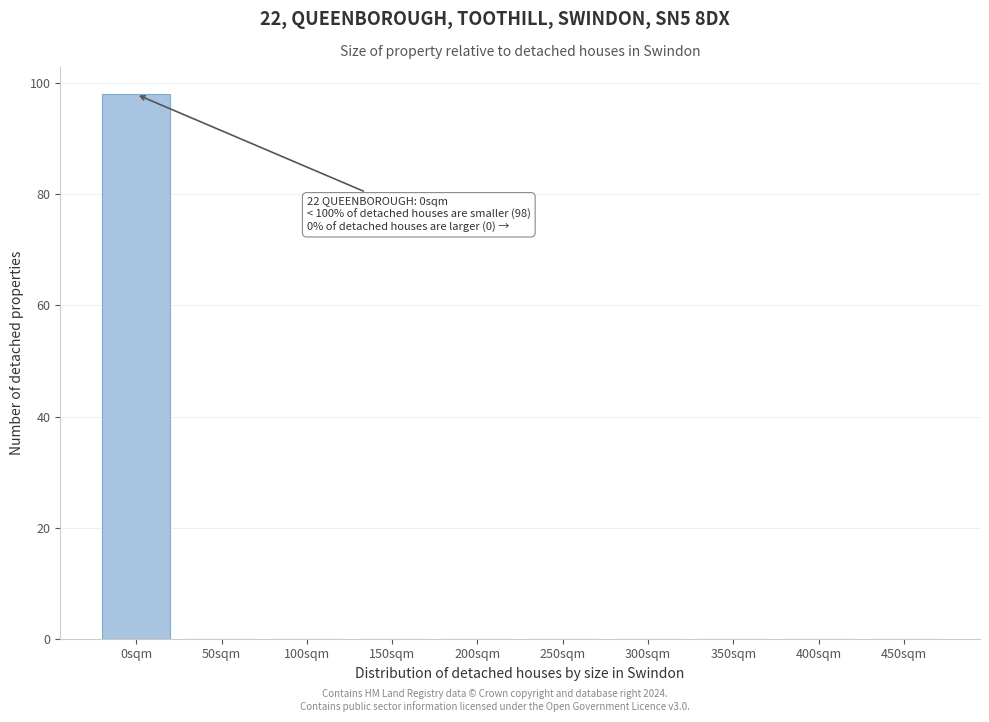

Reading left to right, list all the values displayed in this chart.

0sqm=98	50sqm=0	100sqm=0	150sqm=0	200sqm=0	250sqm=0	300sqm=0	350sqm=0	400sqm=0	450sqm=0